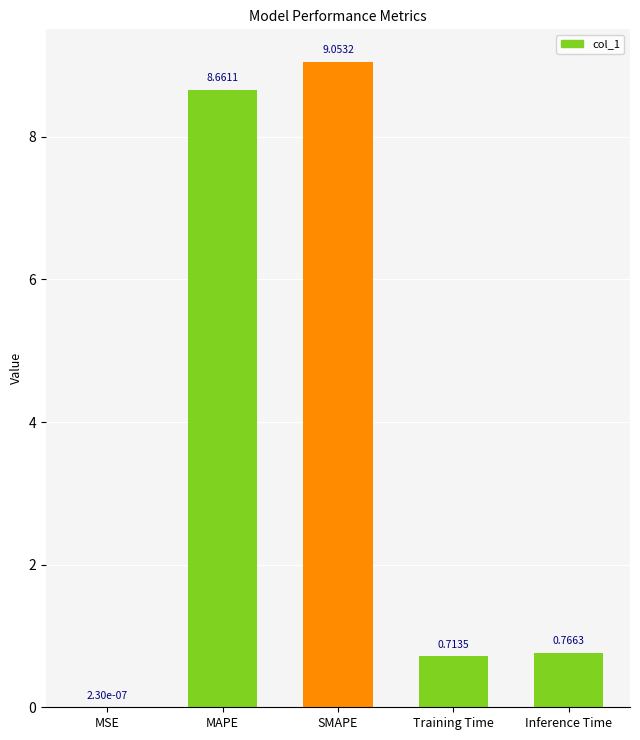

What is the difference between the values at Training Time and SMAPE?

8.3